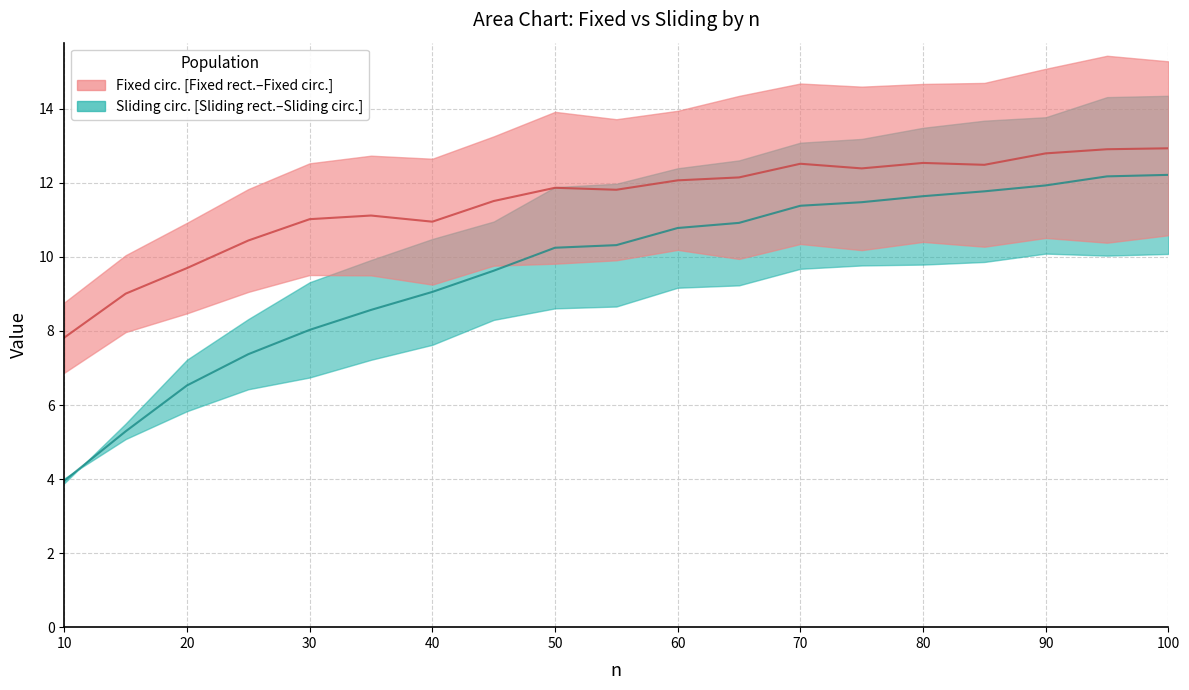

True or false: Fixed rect. and Fixed circ. intersect in this chart.

False